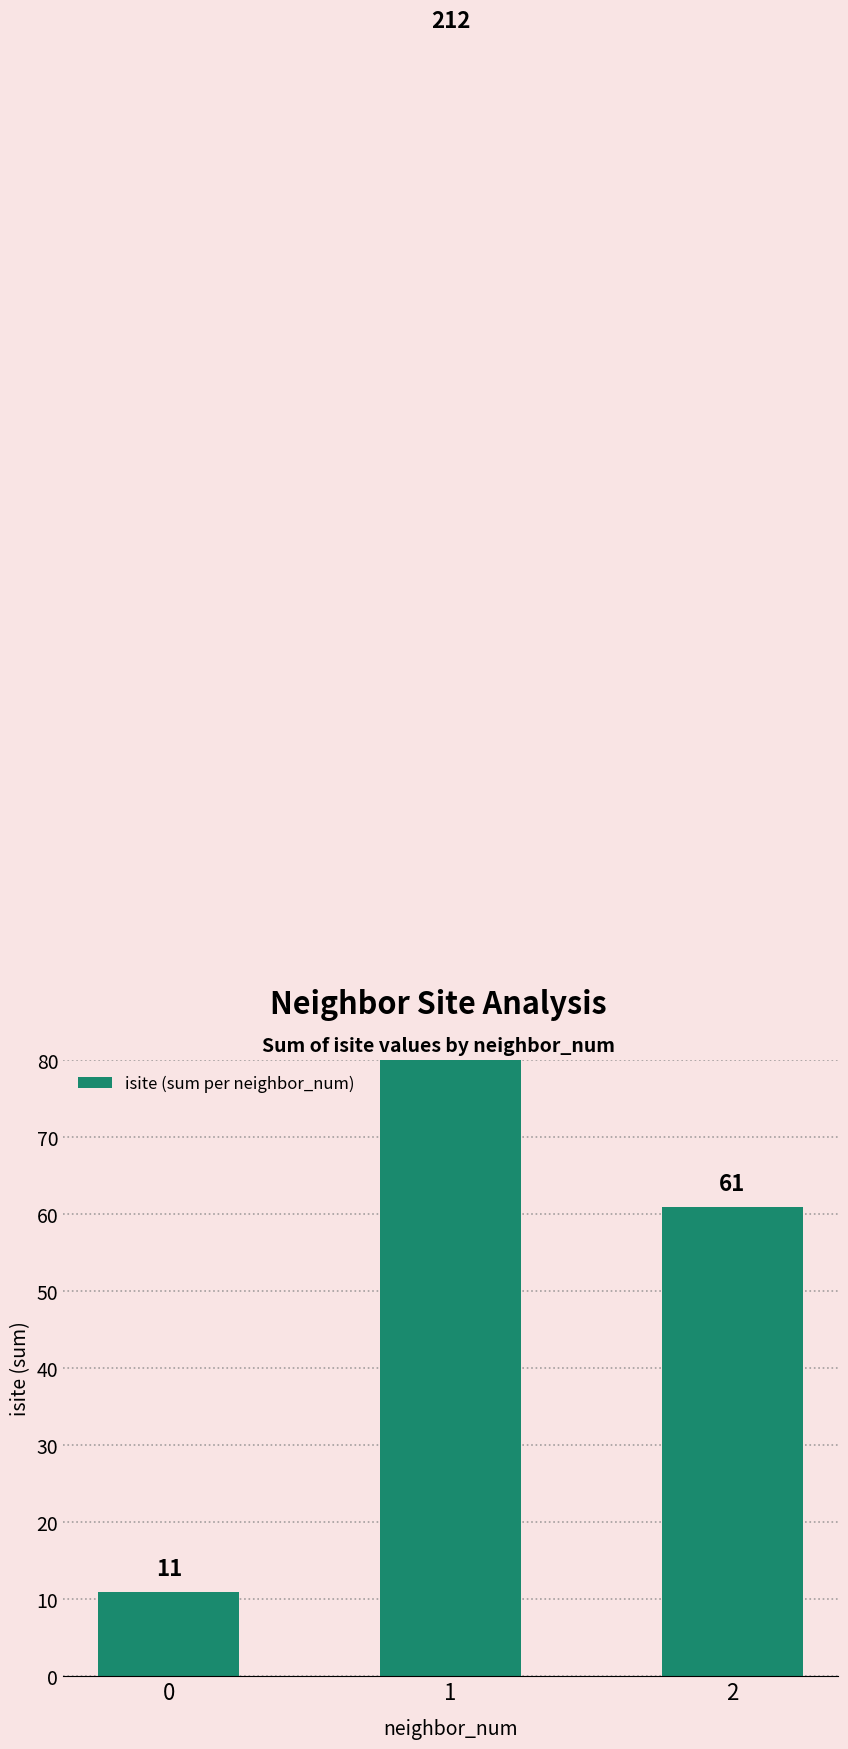

Is it true that the value at 0 is 16?

False